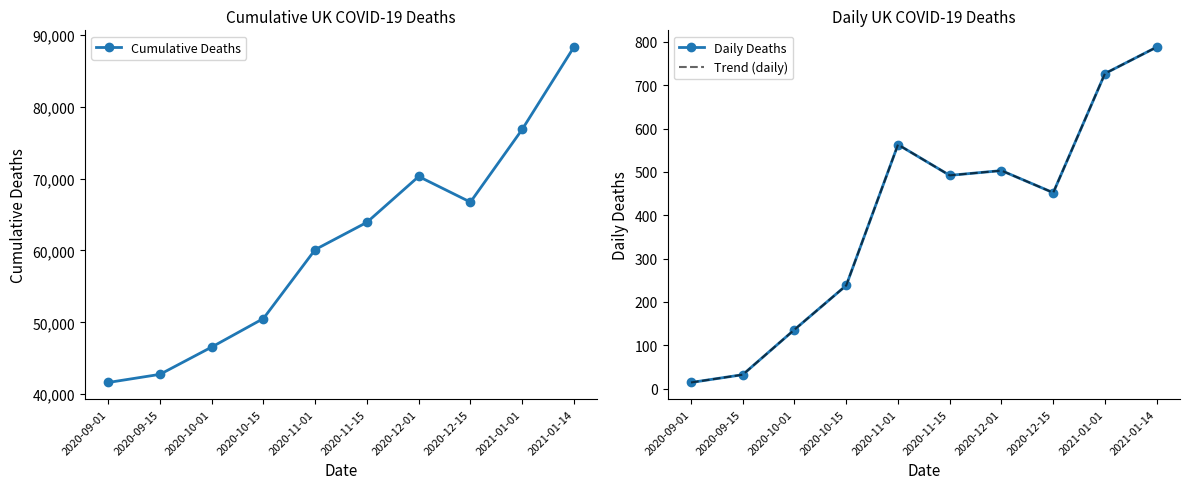

List the labels in order of Daily Deaths value, smallest first.

2020-09-01, 2020-09-15, 2020-10-01, 2020-10-15, 2020-12-15, 2020-11-15, 2020-12-01, 2020-11-01, 2021-01-01, 2021-01-14